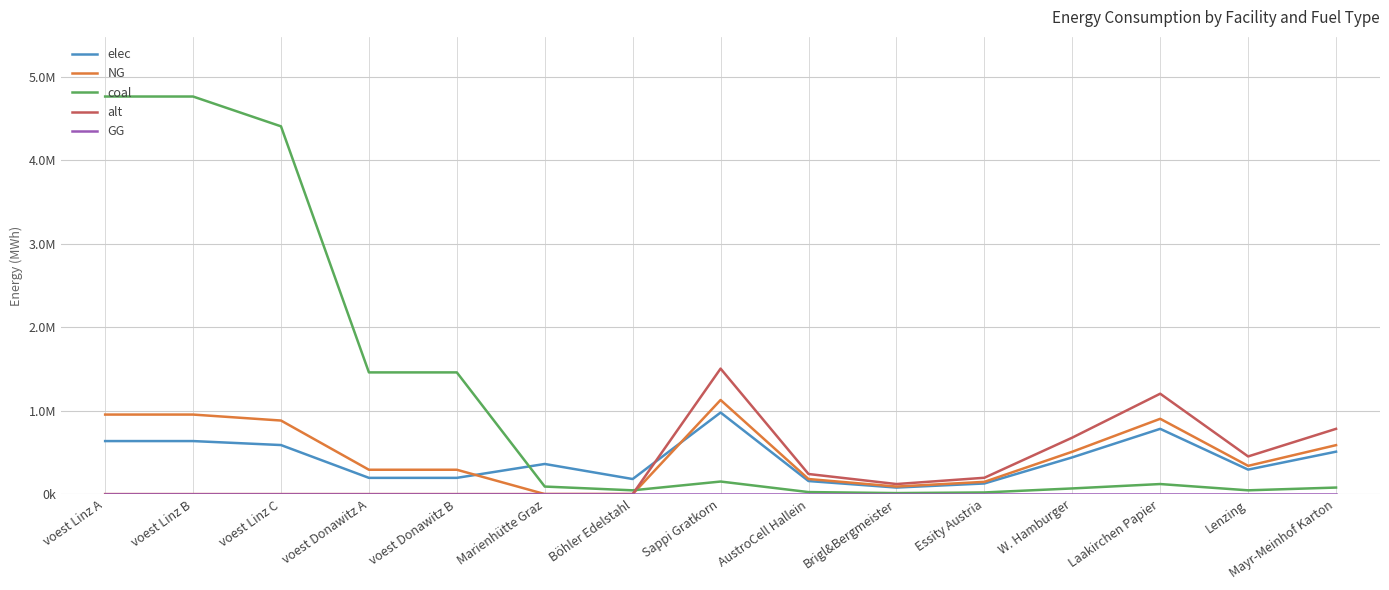

True or false: GG has more than 1 points higher than both neighbors.

False